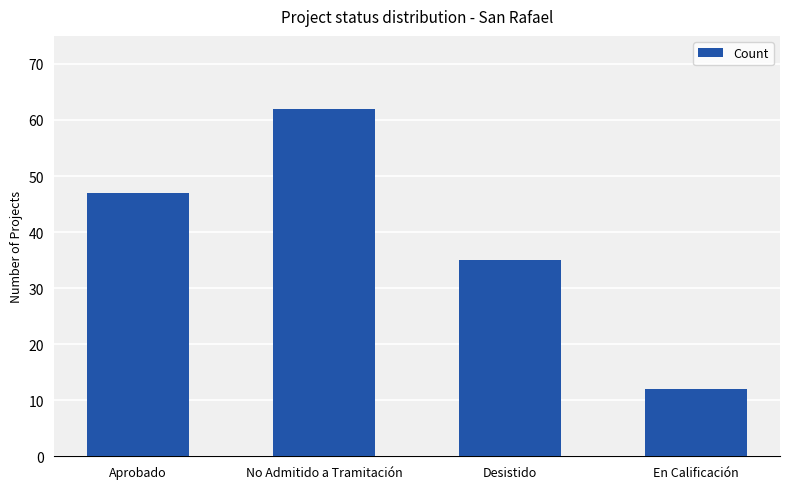

The value at En Calificación is 12. True or false?

True